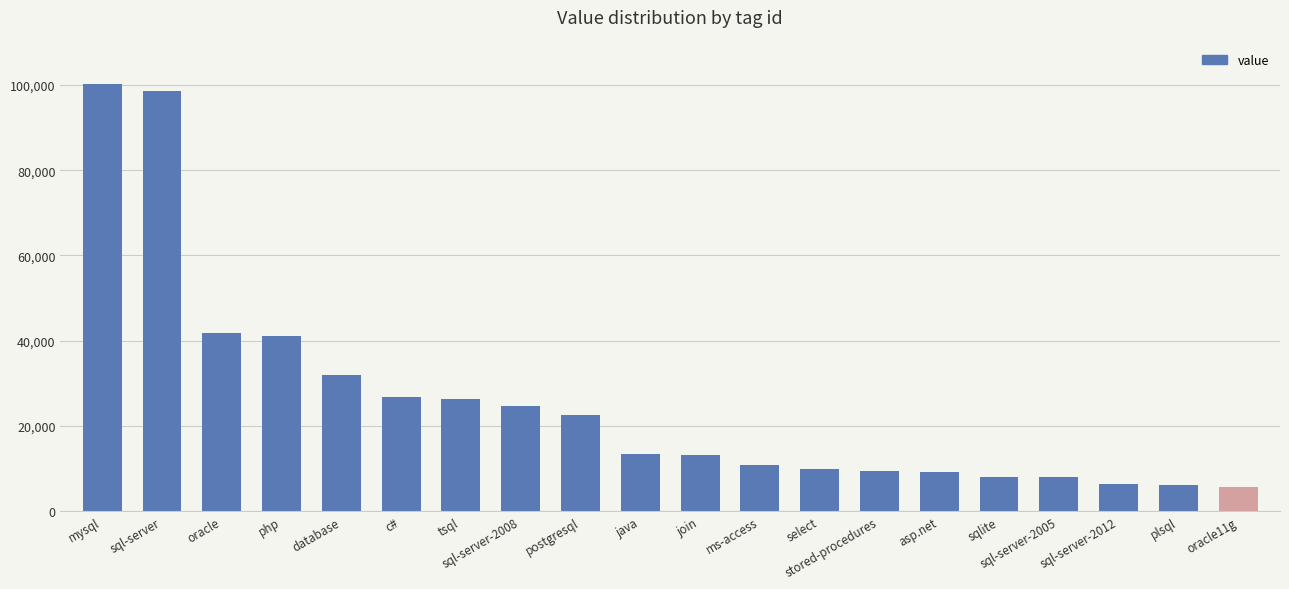

The chart shows a value of 18689 at ms-access. True or false?

False